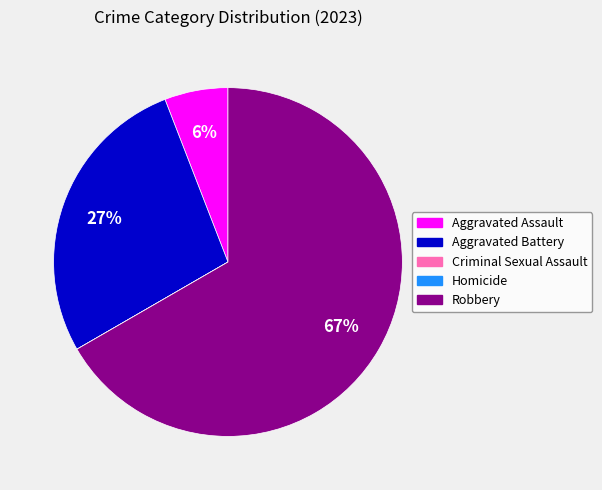

Which slice is the largest?

Robbery